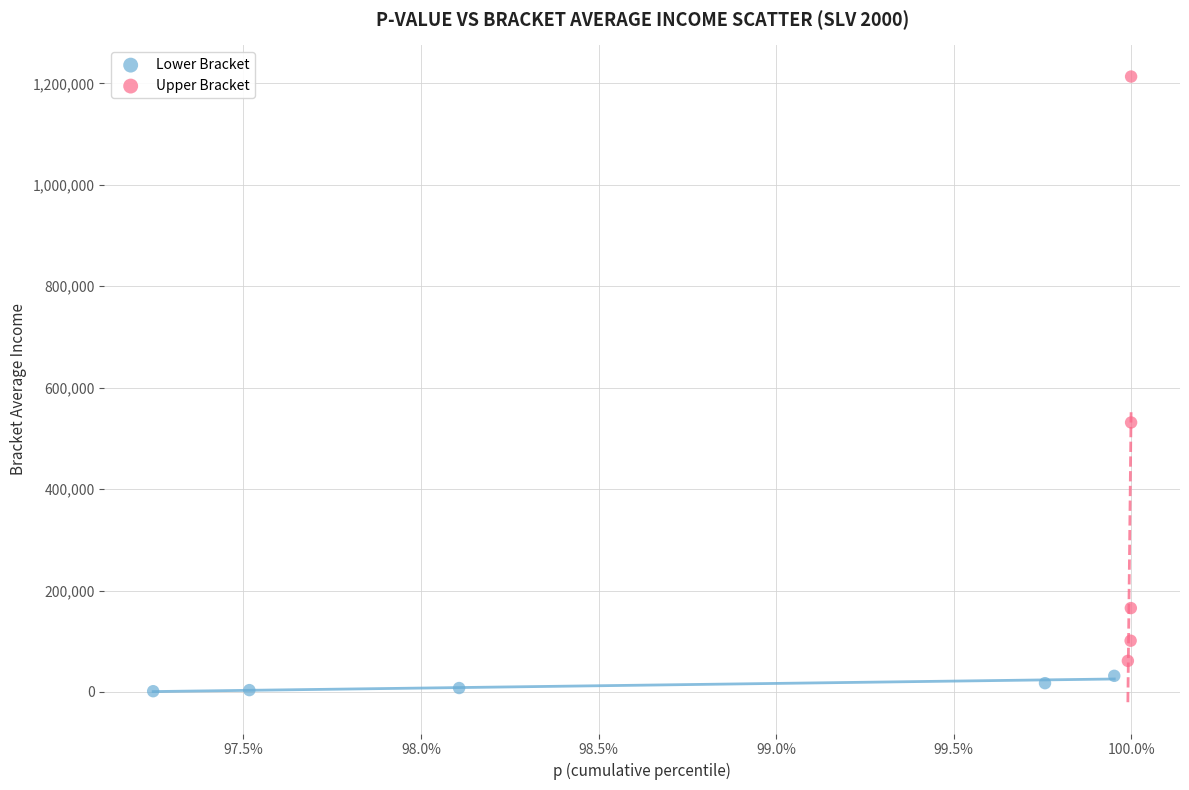

Which series contains the lowest Y value?

Lower Bracket